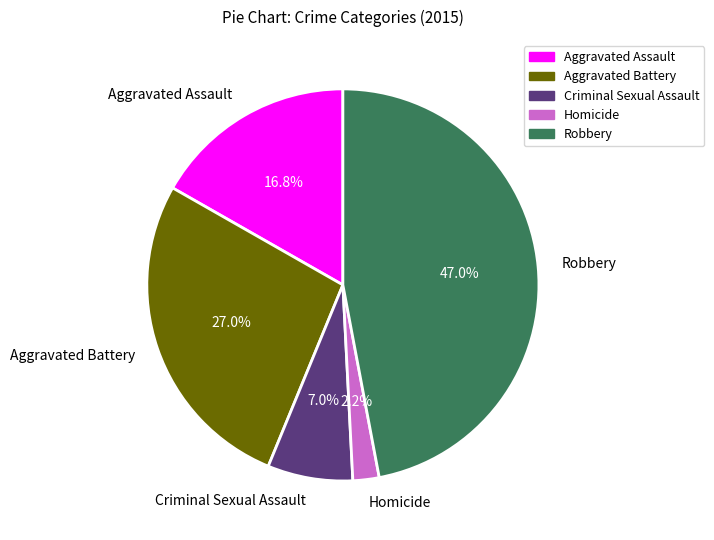

True or false: Homicide accounts for 2% of the total.

True